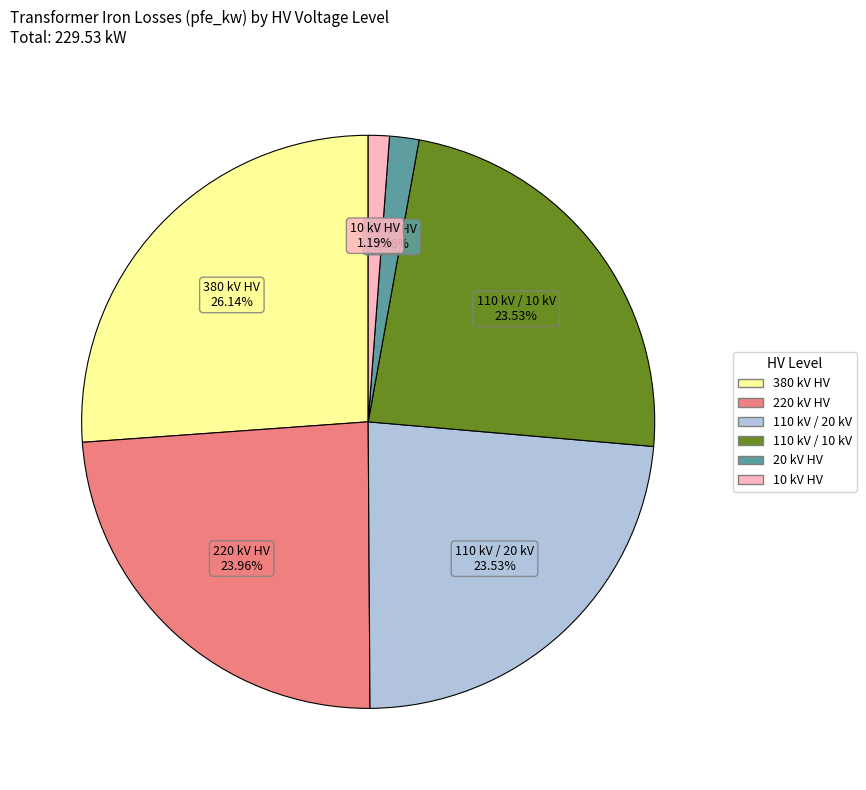

Is there any slice that represents more than half of the pie?

No